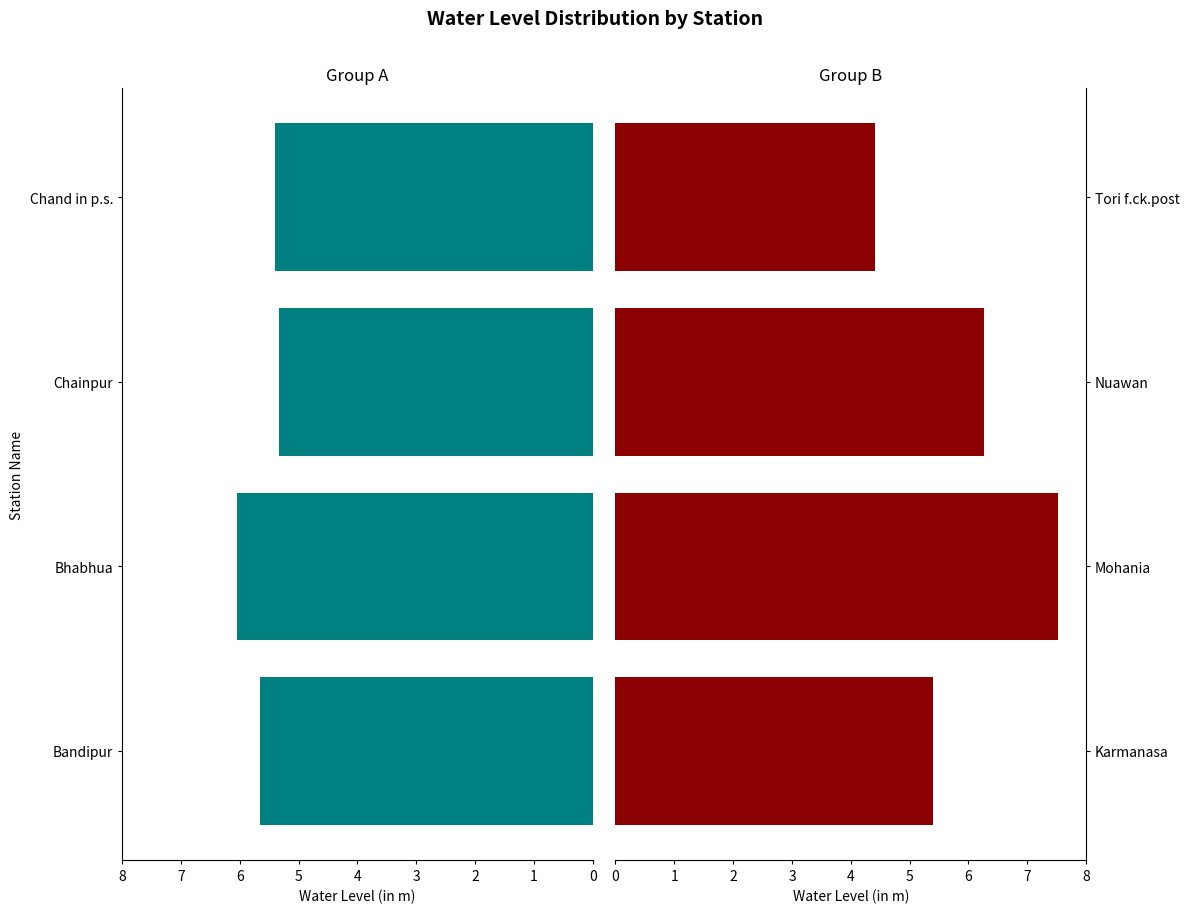

What is the difference between the maximum and second lowest values in the Group B series?

2.1